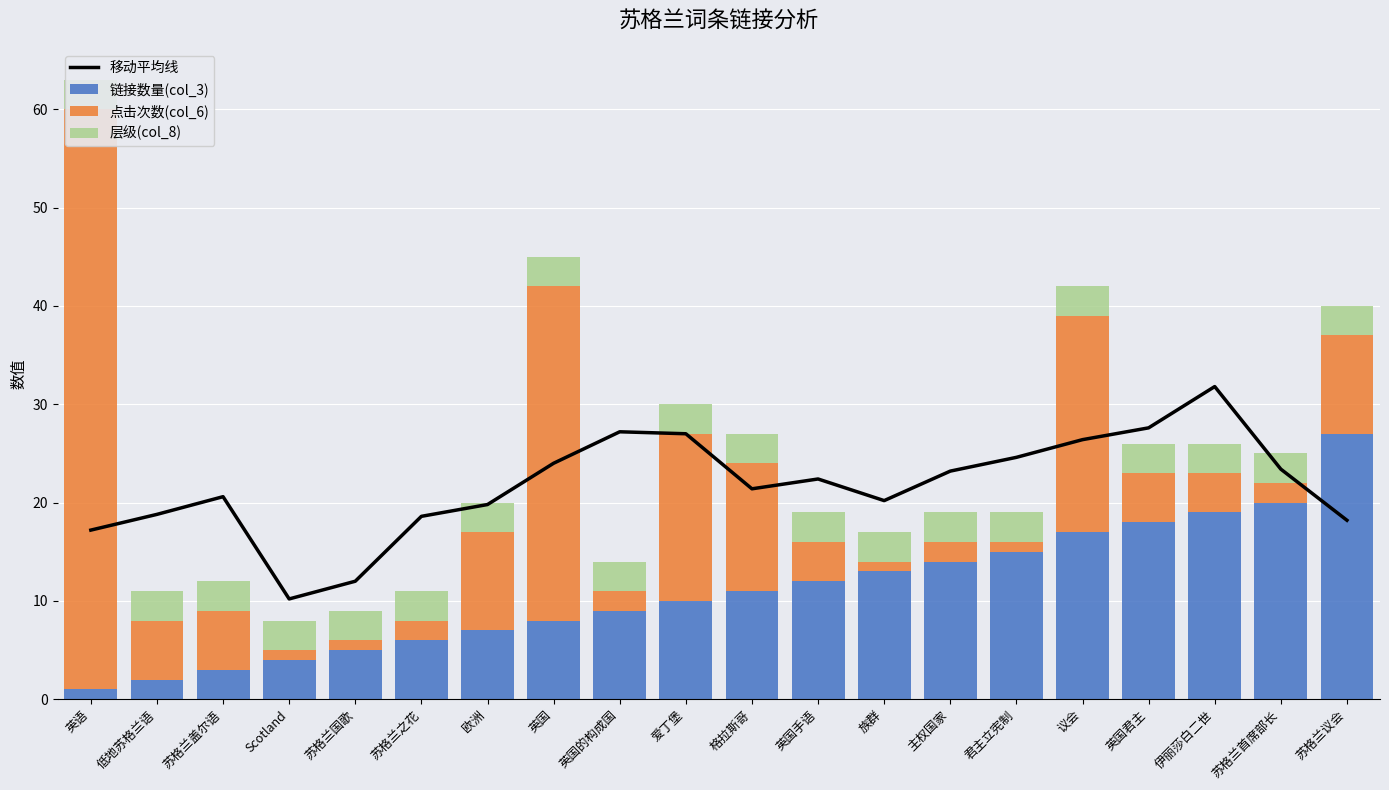

Which series has the widest spread of values?

点击次数(col_6)